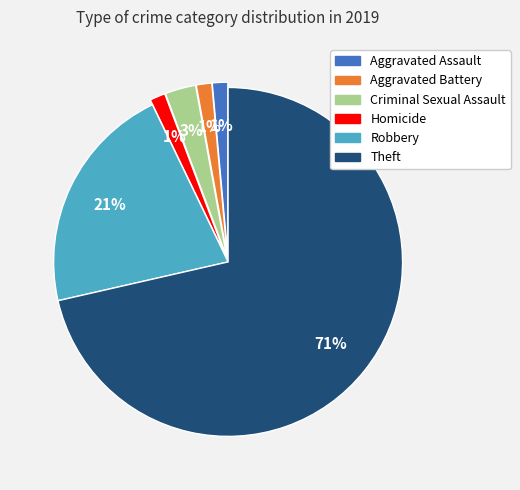

To the nearest percent, what is the average slice percentage?

17%